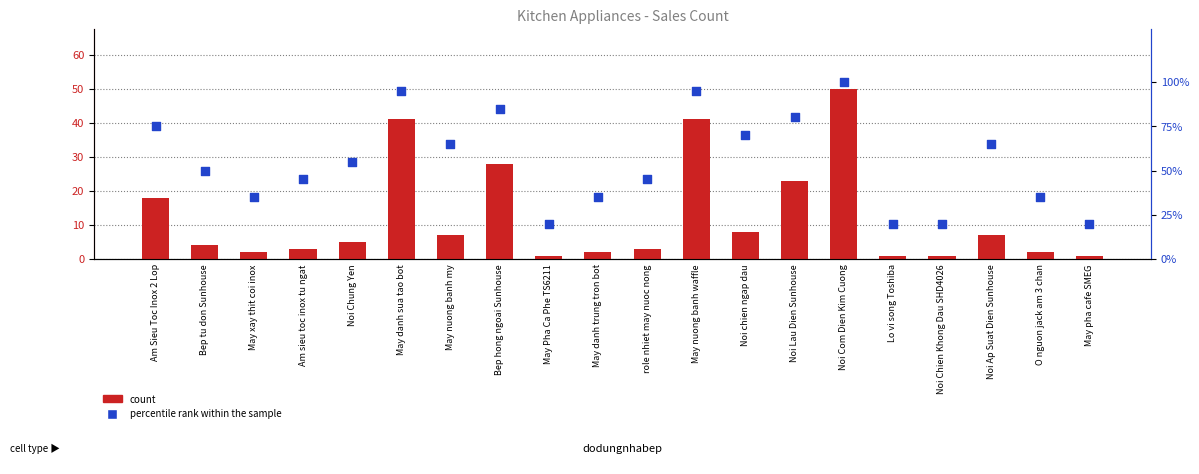

What is the total value across all series at Noi chien ngap dau?

78